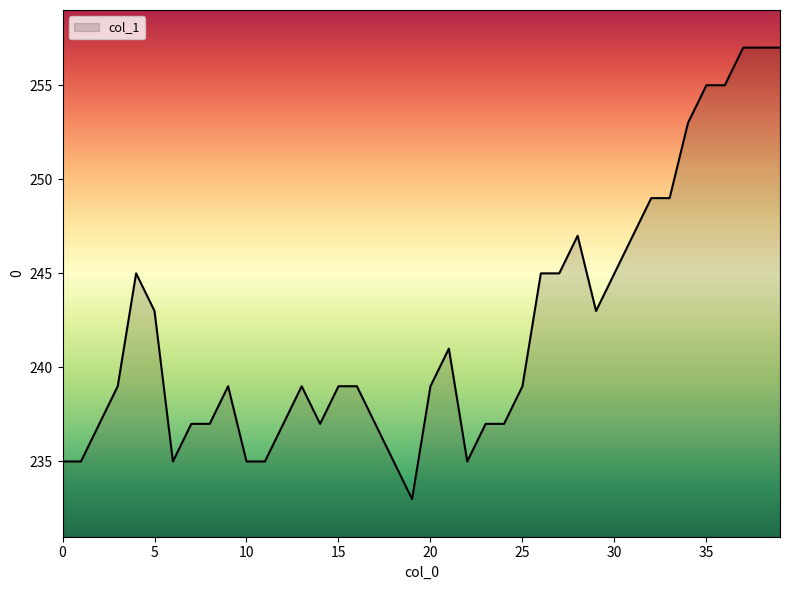

What is the smallest value displayed?

233